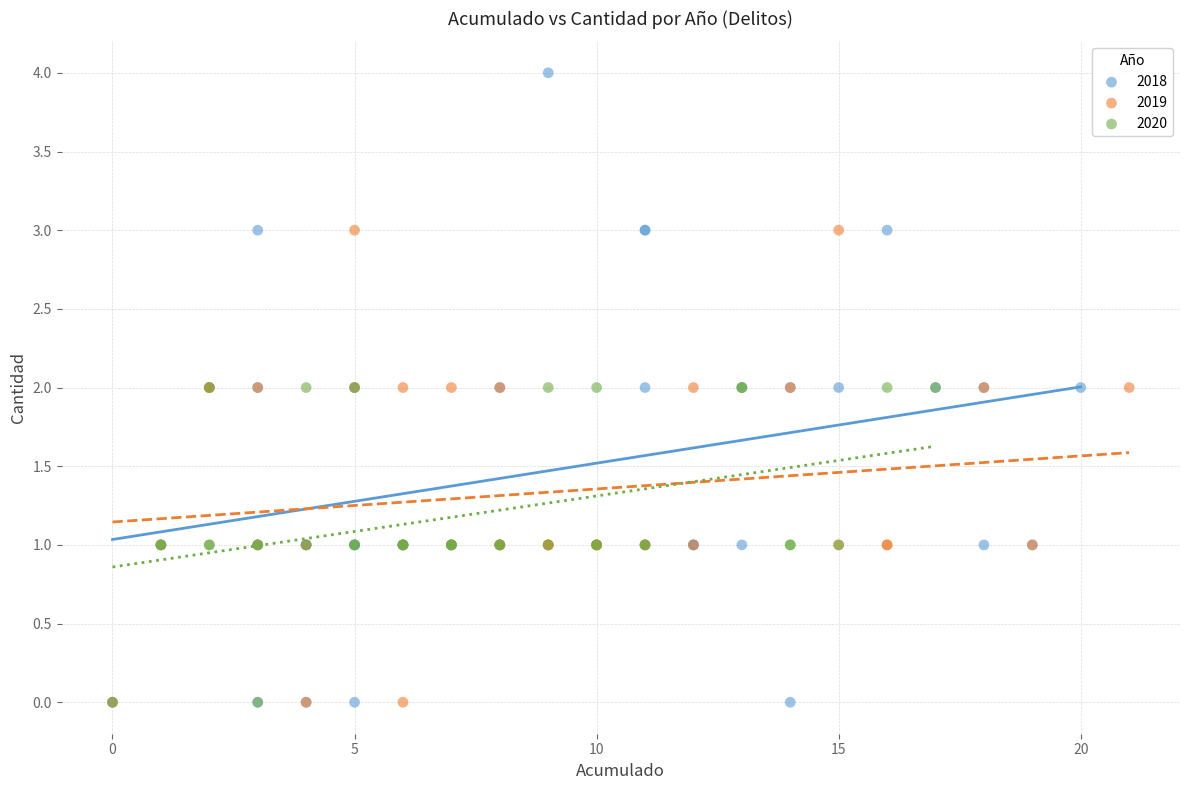

Which series reaches the maximum Y coordinate?

2018